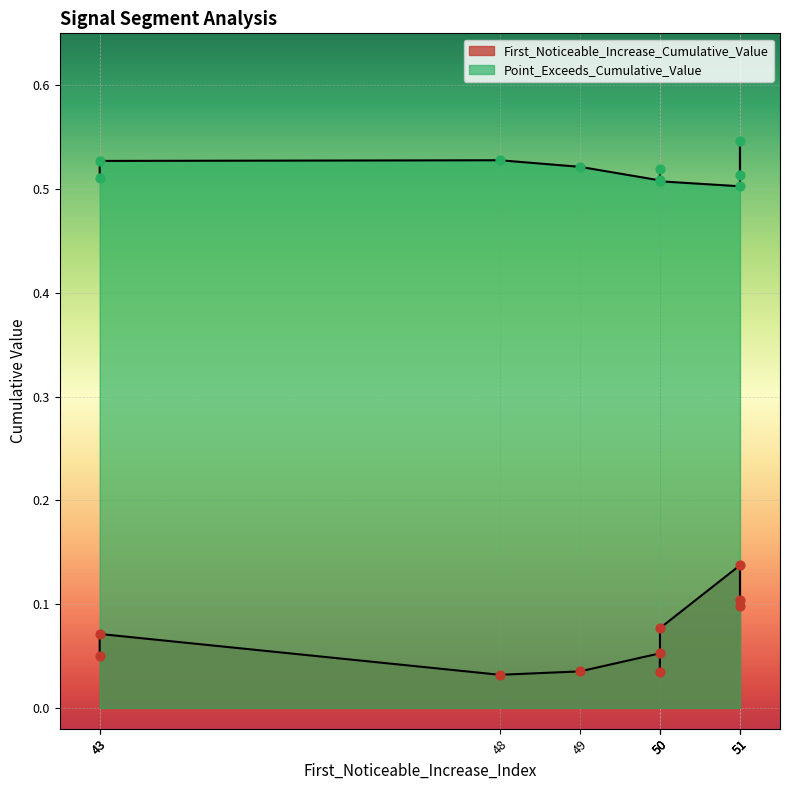

Which series has the widest spread of Y values?

First_Noticeable_Increase_Cumulative_Value